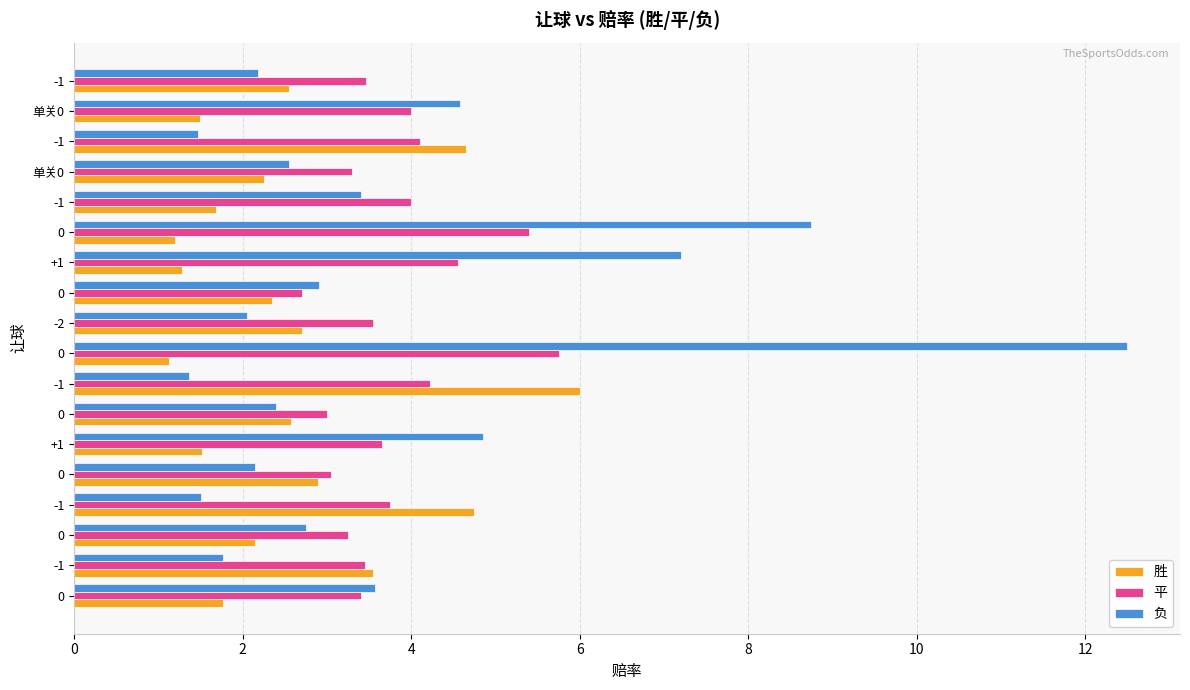

Count the number of categories in the chart.

18